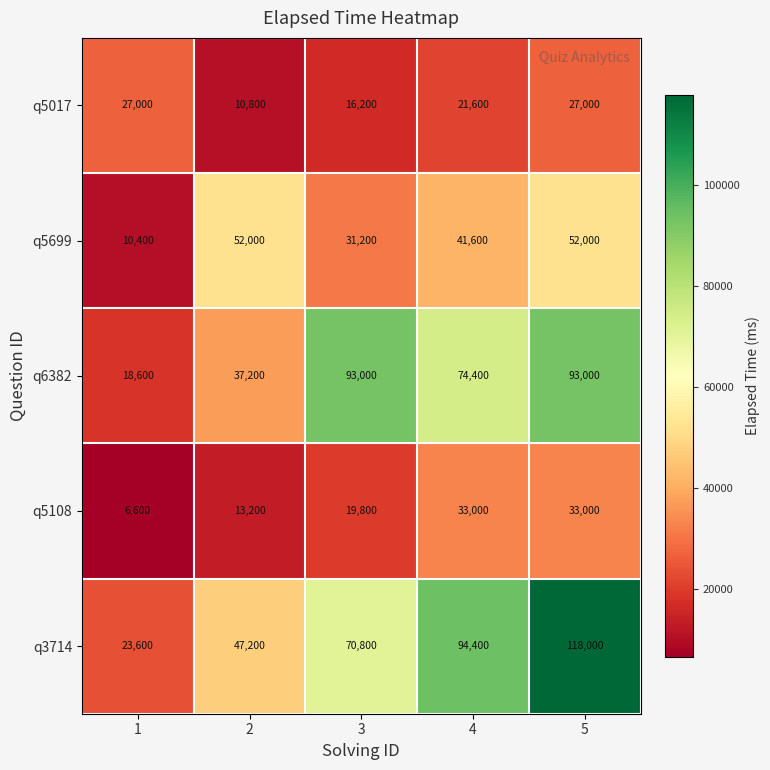

What is the approximate value of q5699 at 3, to the nearest 100?

31200